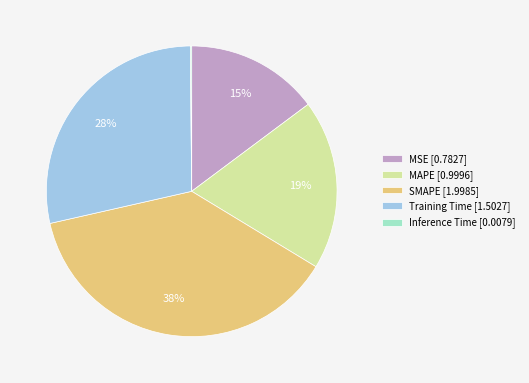

Between MSE [0.7827] and Training Time [1.5027], which is larger?

Training Time [1.5027]